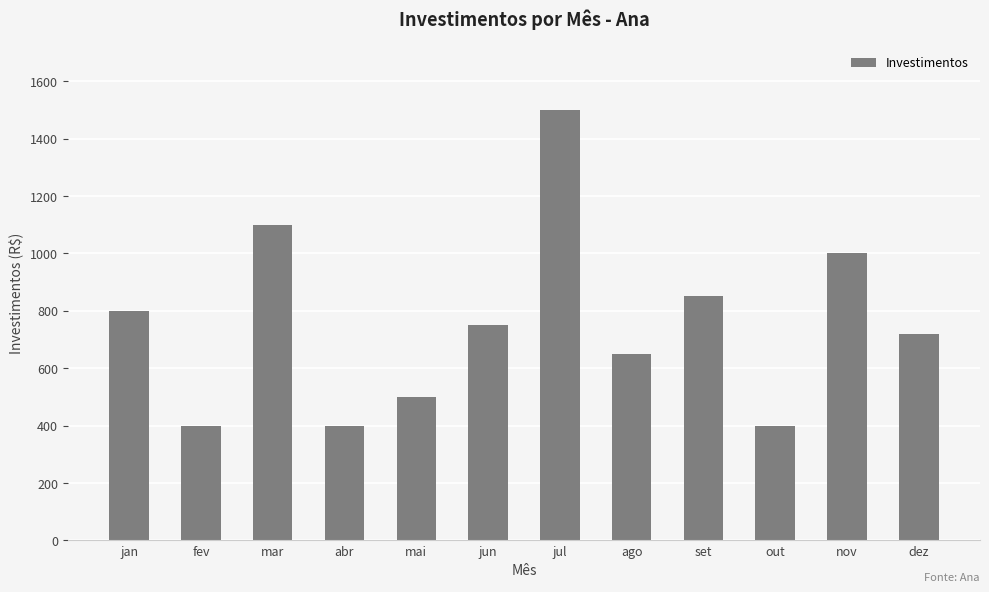

Where is the data nearest to the value 950?

nov